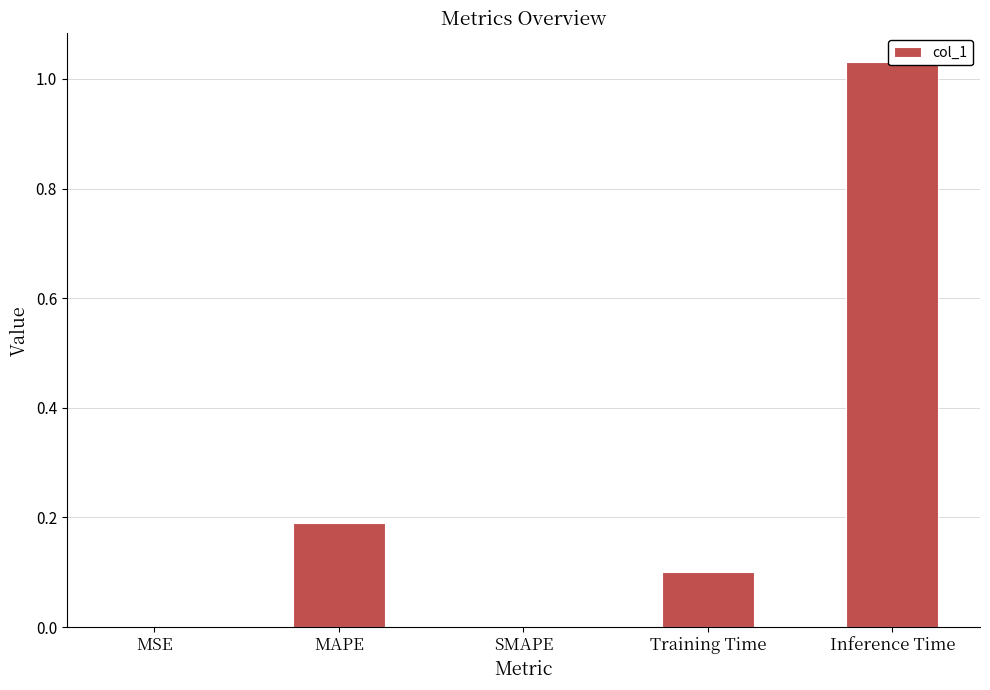

Are the bars horizontal?

No